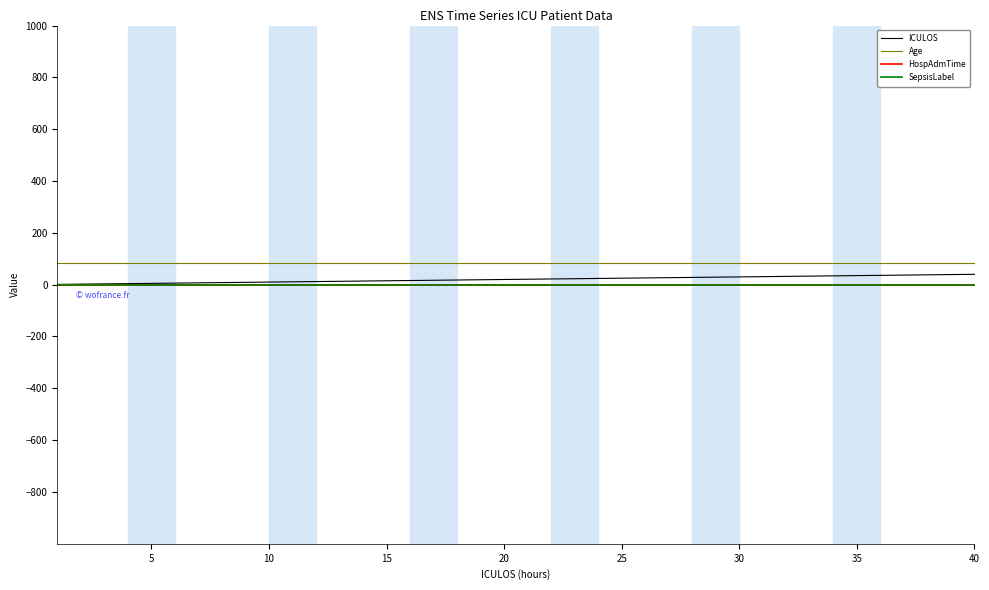

True or false: Age and HospAdmTime intersect in this chart.

False